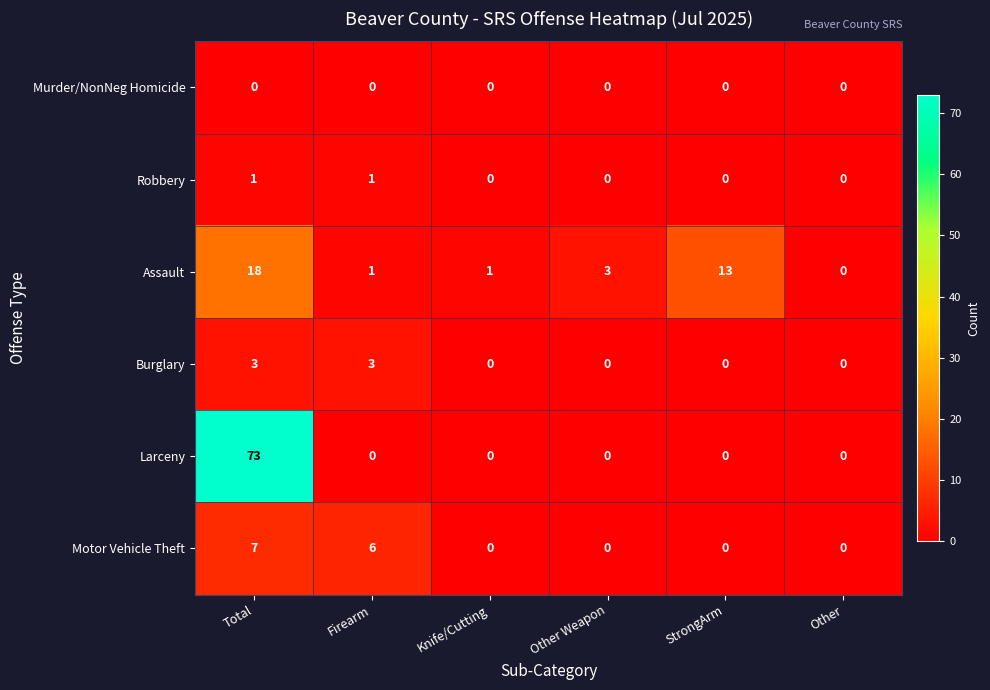

Which series changed the most between Total and Knife/Cutting?

Larceny